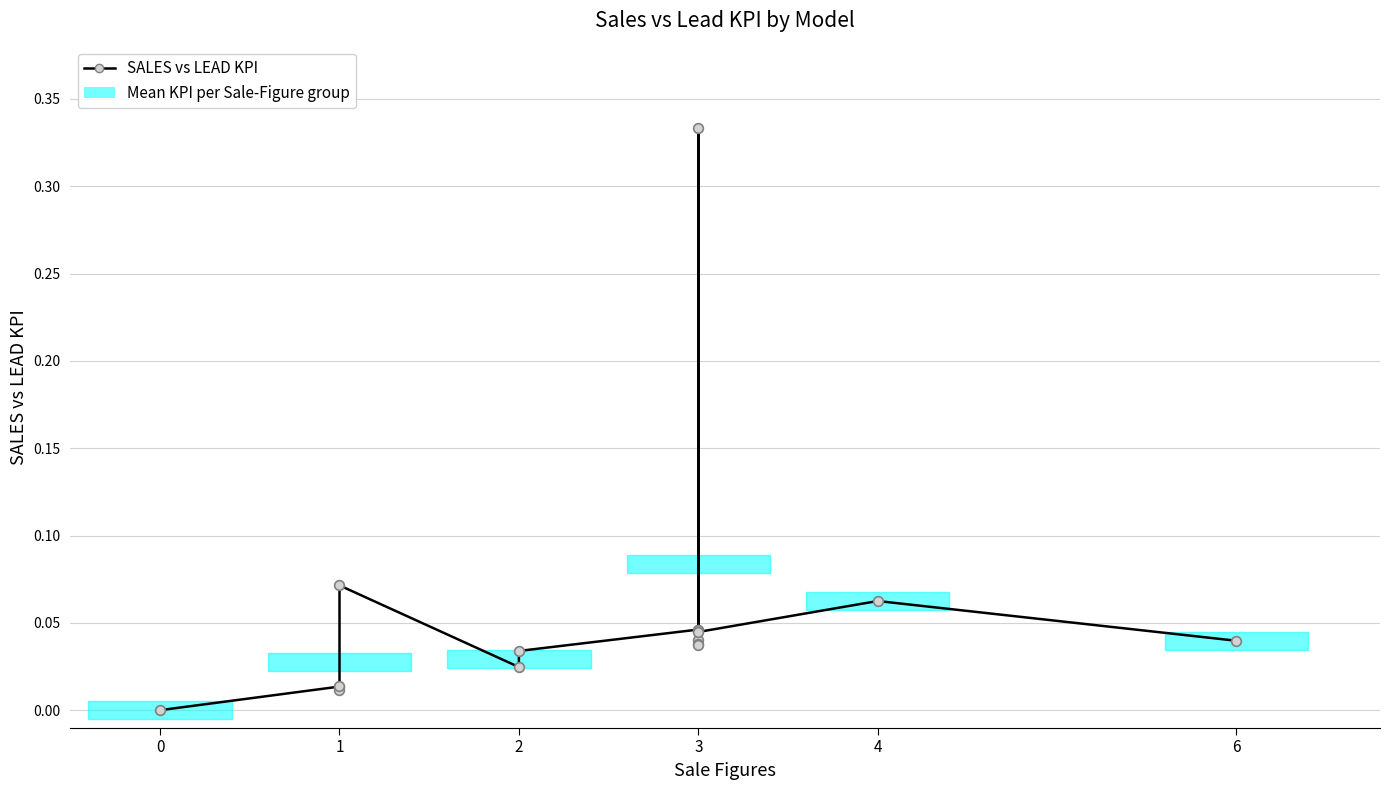

Reading left to right, extract all data points from this chart.

0.0	0.0	0.0	0.0	0.1	0.0	0.0	0.0	0.0	0.0	0.0	0.0	0.3	0.0	0.1	0.0